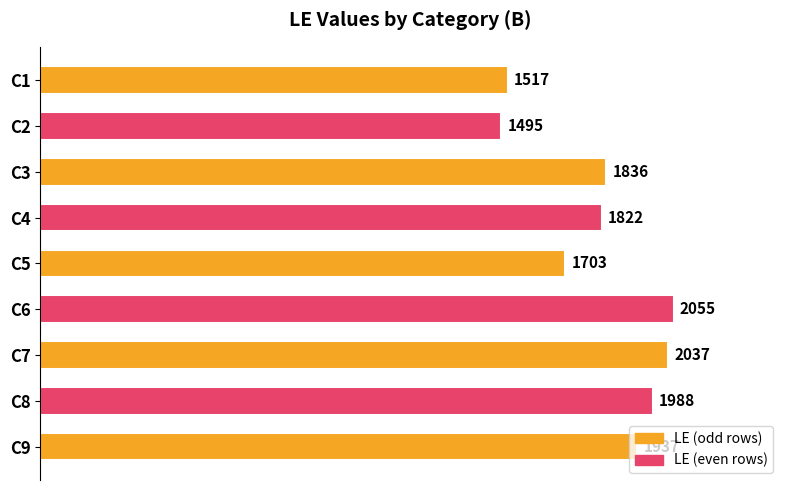

Where is the data nearest to the value 1775?

C4